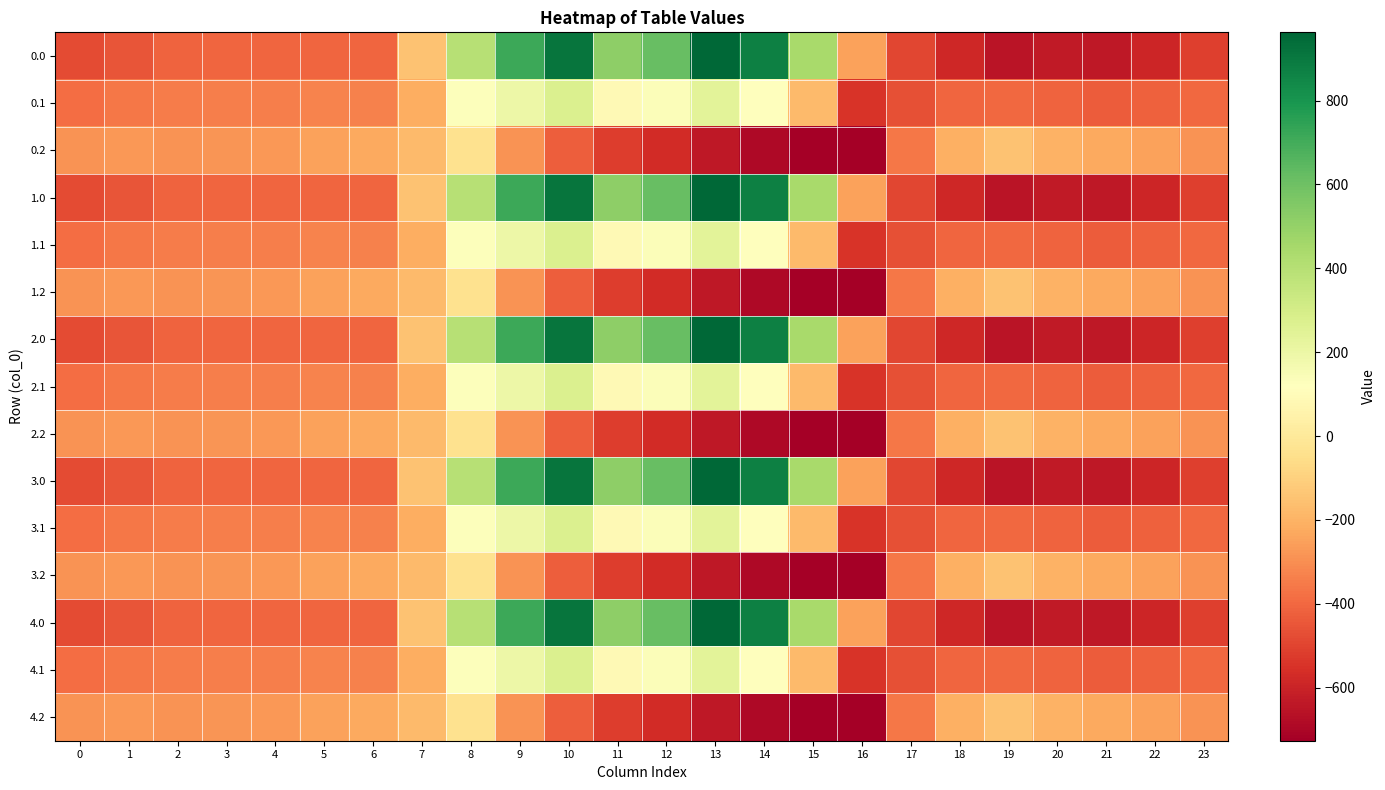

What is the difference between the highest and lowest values at 7?

67.0